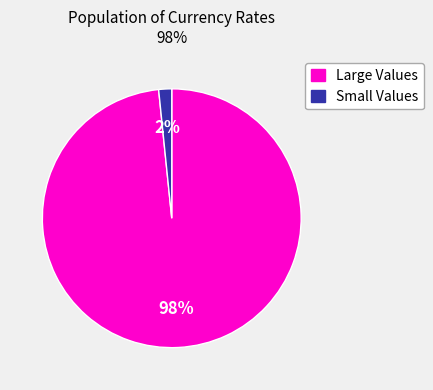

Rank the categories by value from highest to lowest.

Large Values, Small Values